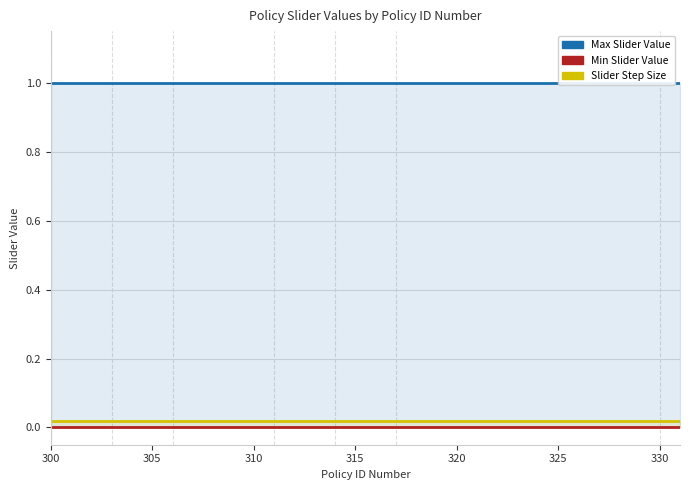

Which series has the largest range (max minus min)?

Max Slider Value